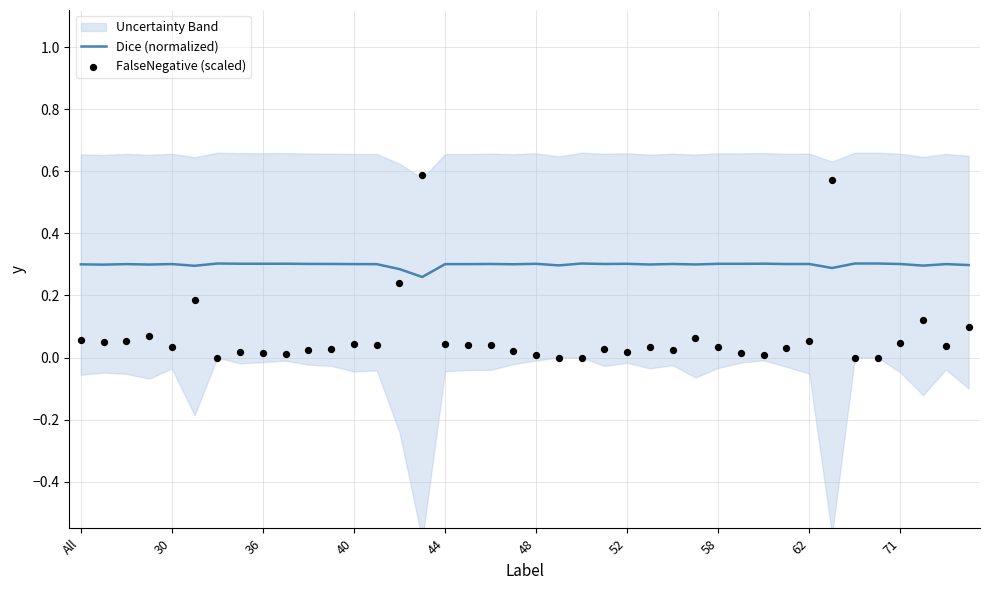

Is the value of Dice (normalized) at 44 greater than the value of FalseNegative (scaled) at 71?

Yes